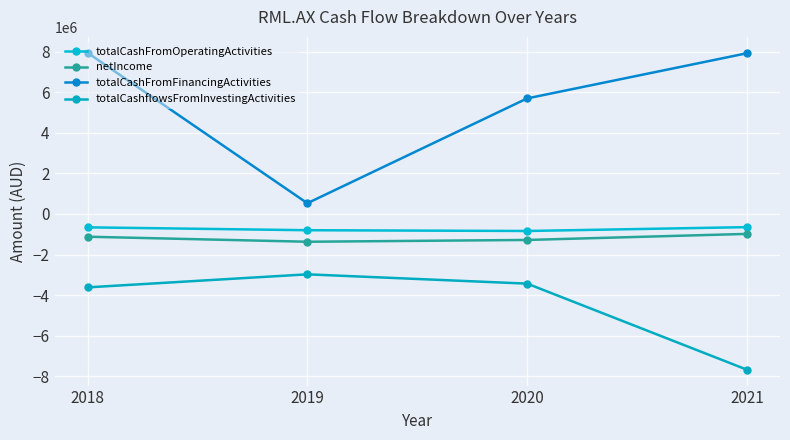

Between 2018 and 2020, which series saw the biggest shift?

totalCashFromFinancingActivities